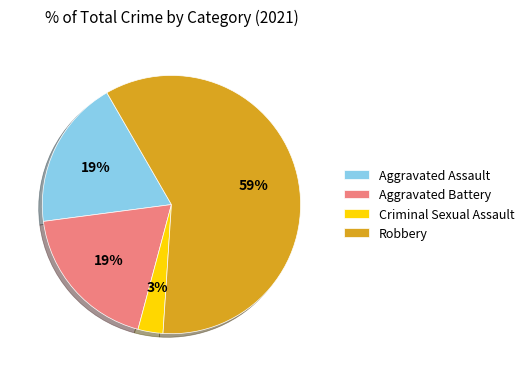

Do Aggravated Assault and Criminal Sexual Assault together represent more than half of the pie?

No